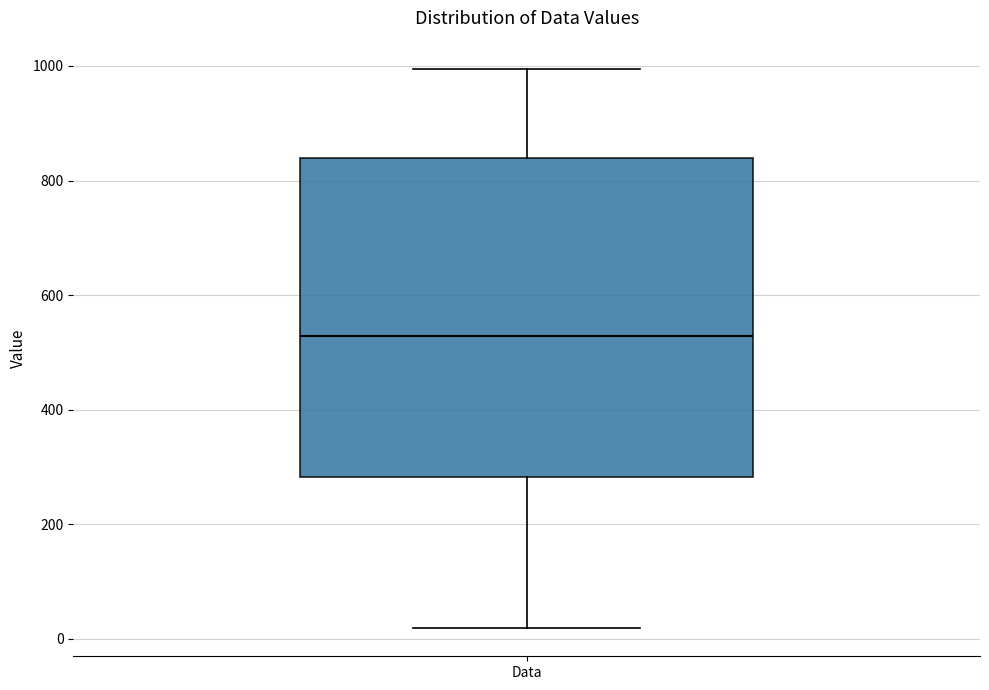

Transcribe this box plot: give where the median line is, the range the box spans, and where the two whiskers end, as read against the y-axis. The values are not printed on the chart, so give them approximately, as read against the axis.

median 520, box 280 to 840, whiskers 20 to 1000